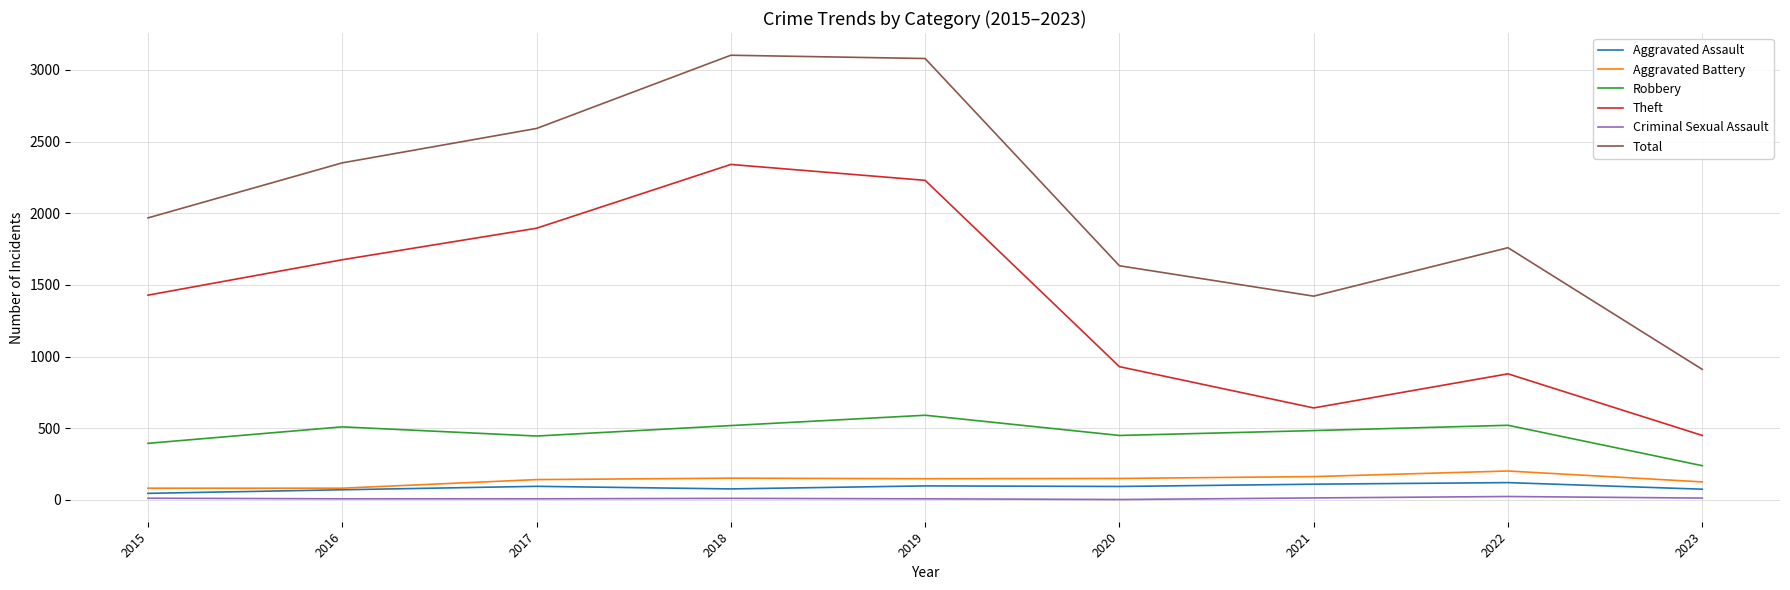

Is this an area chart (filled region under the line)?

No